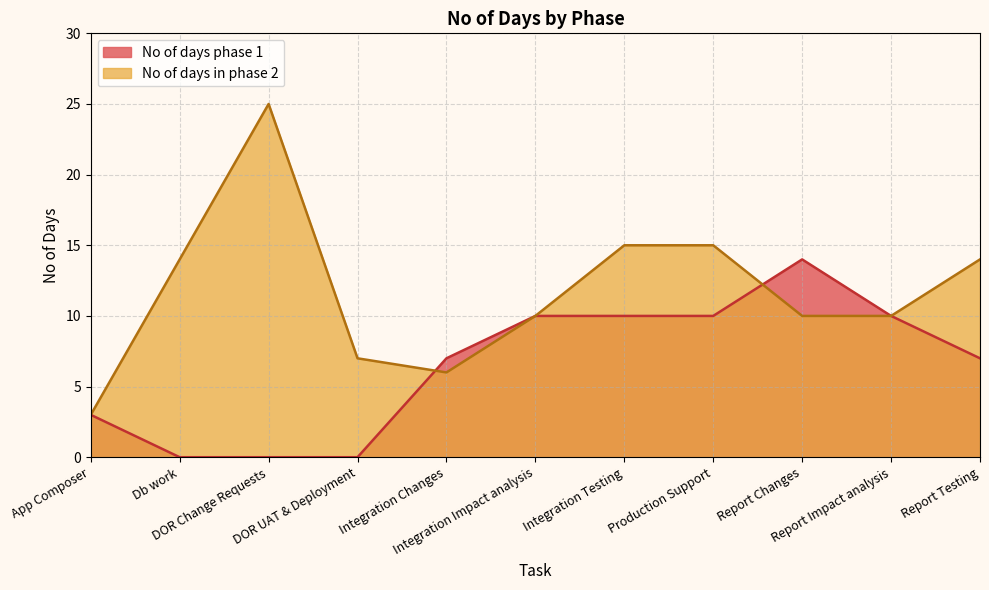

How many series are shown in this chart?

2